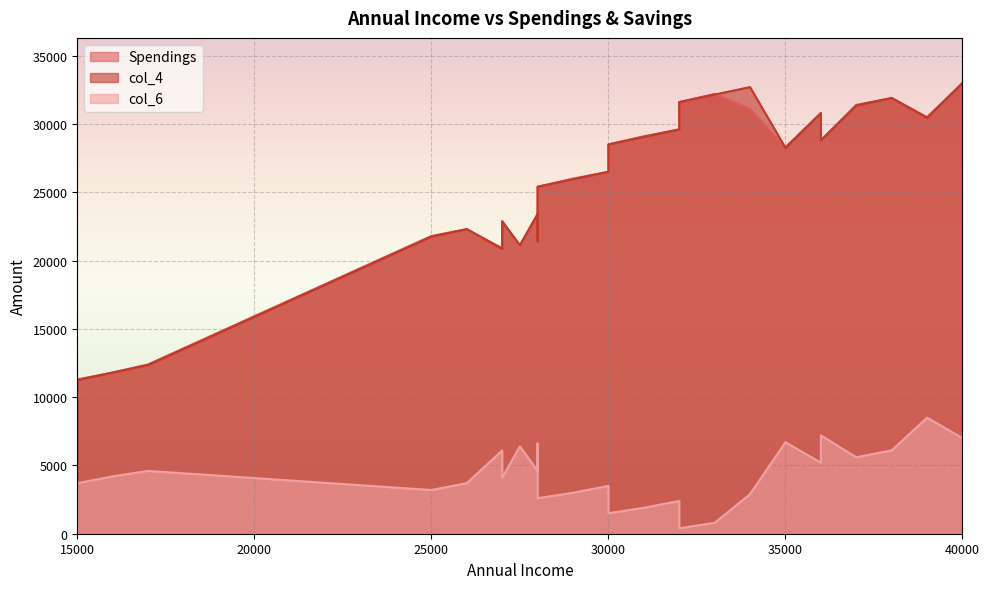

Which label corresponds to the smallest value in the chart?

32000